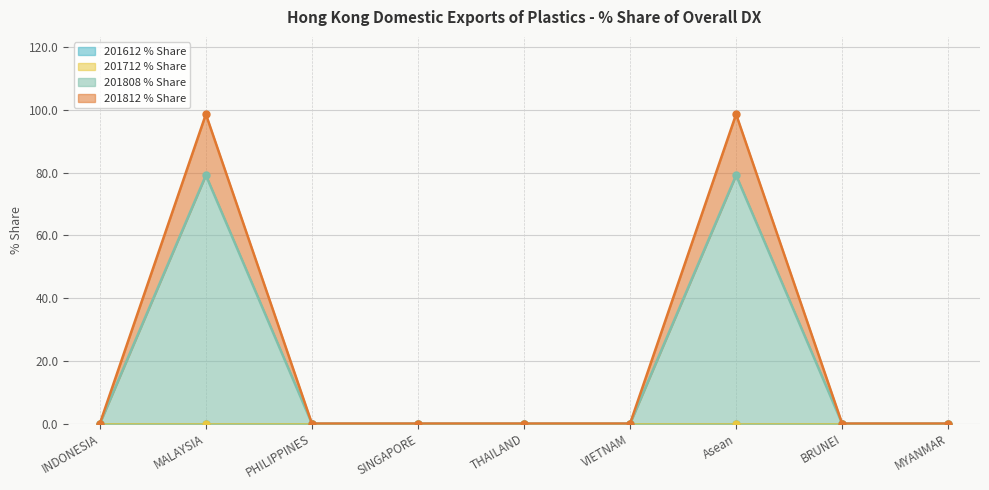

True or false: 201808 % Share and 201812 % Share cross at least once.

False